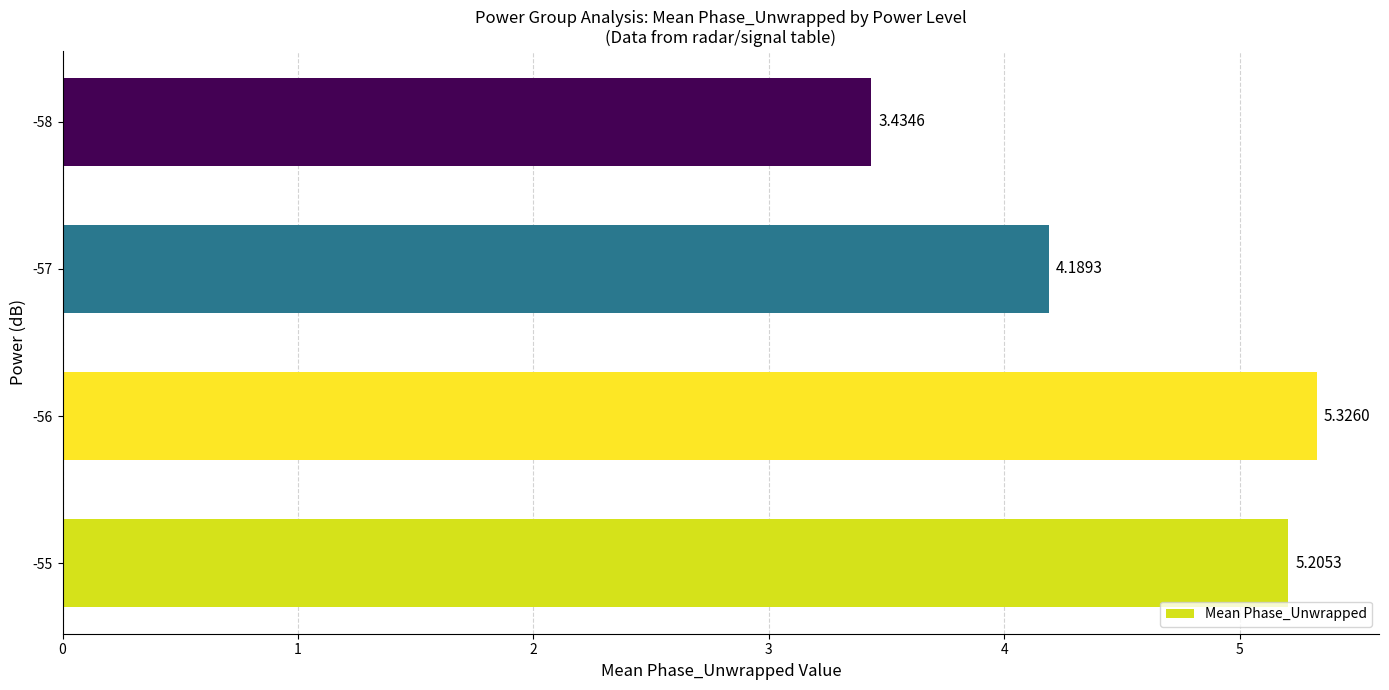

What is the change in value from -56 to -57?

-1.1